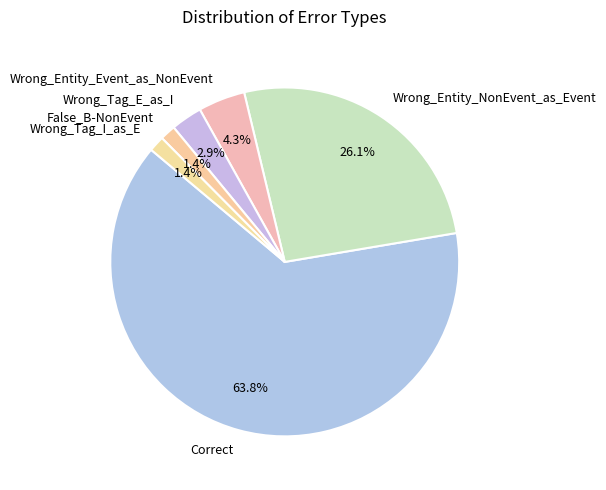

What is the total percentage of False_B-NonEvent and Wrong_Tag_E_as_I?

4.3%